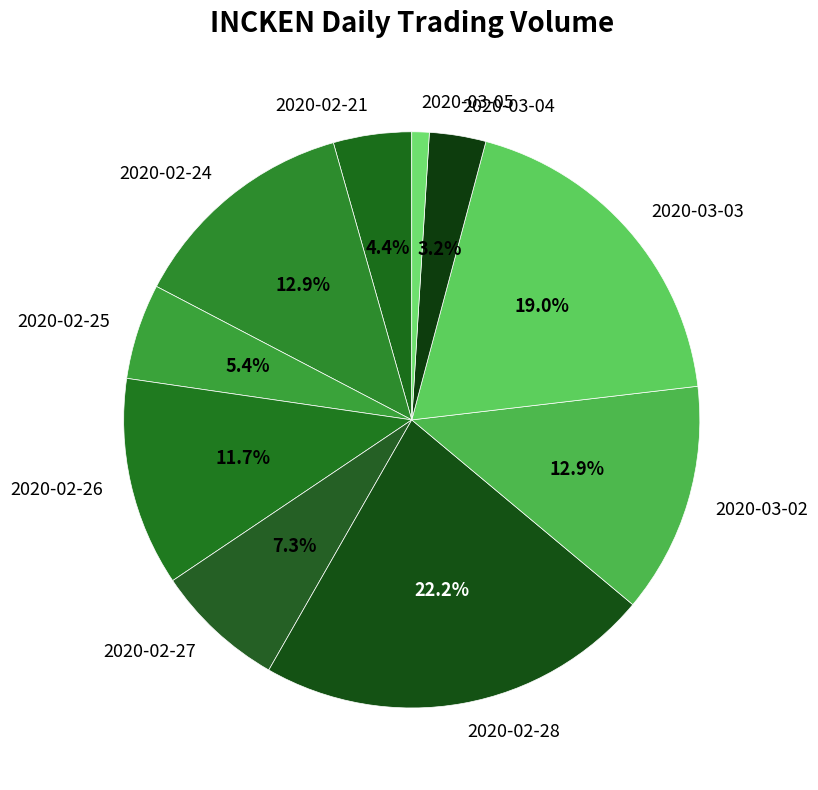

What is the smallest slice in the pie chart?

2020-03-05